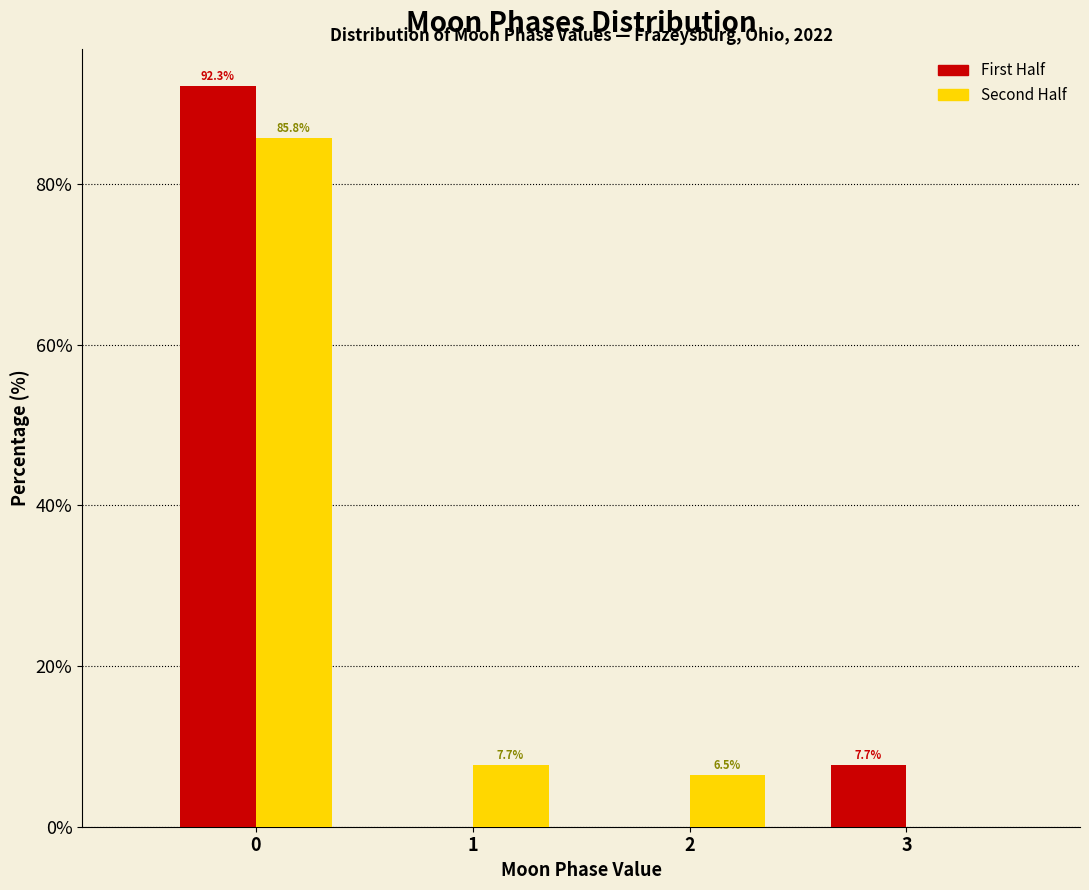

Reading right to left, list all the values displayed in this chart.

First Half: 3=7.7	2=0.0	1=0.0	0=92.3
Second Half: 3=0.0	2=6.5	1=7.7	0=85.8